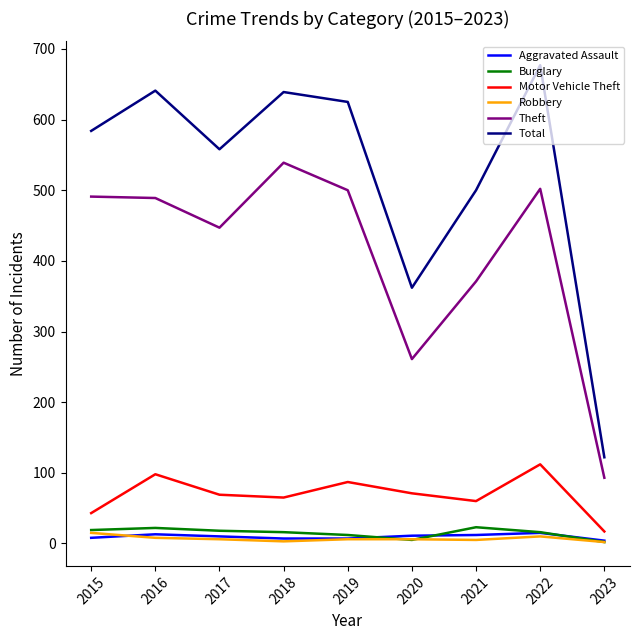

The value of Aggravated Assault at 2023 is 4. True or false?

True